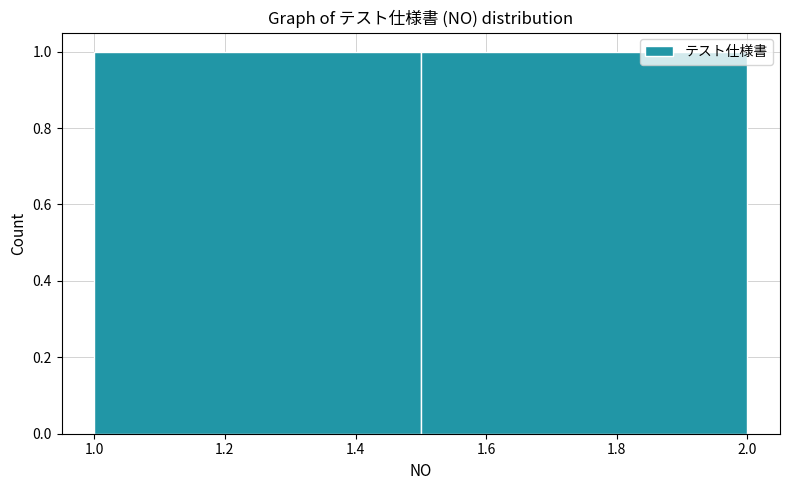

Reading left to right, list every bar in this chart as the range it spans on the x-axis followed by its height. The values are not printed on the chart, so give them approximately, as read against the axis.

1.0 to 1.5: 1
1.5 to 2.0: 1